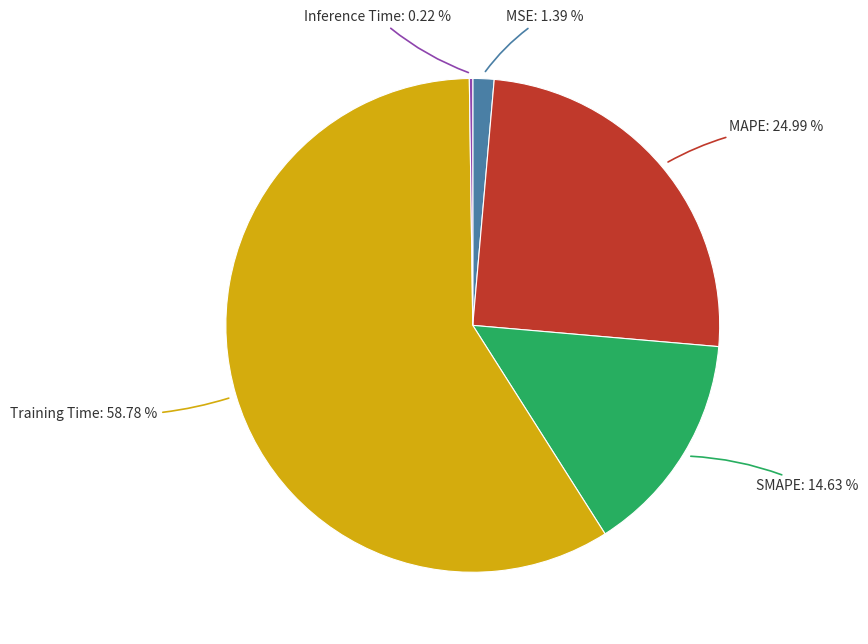

To the nearest percent, what is the difference between the SMAPE and MSE slice percentages?

13%